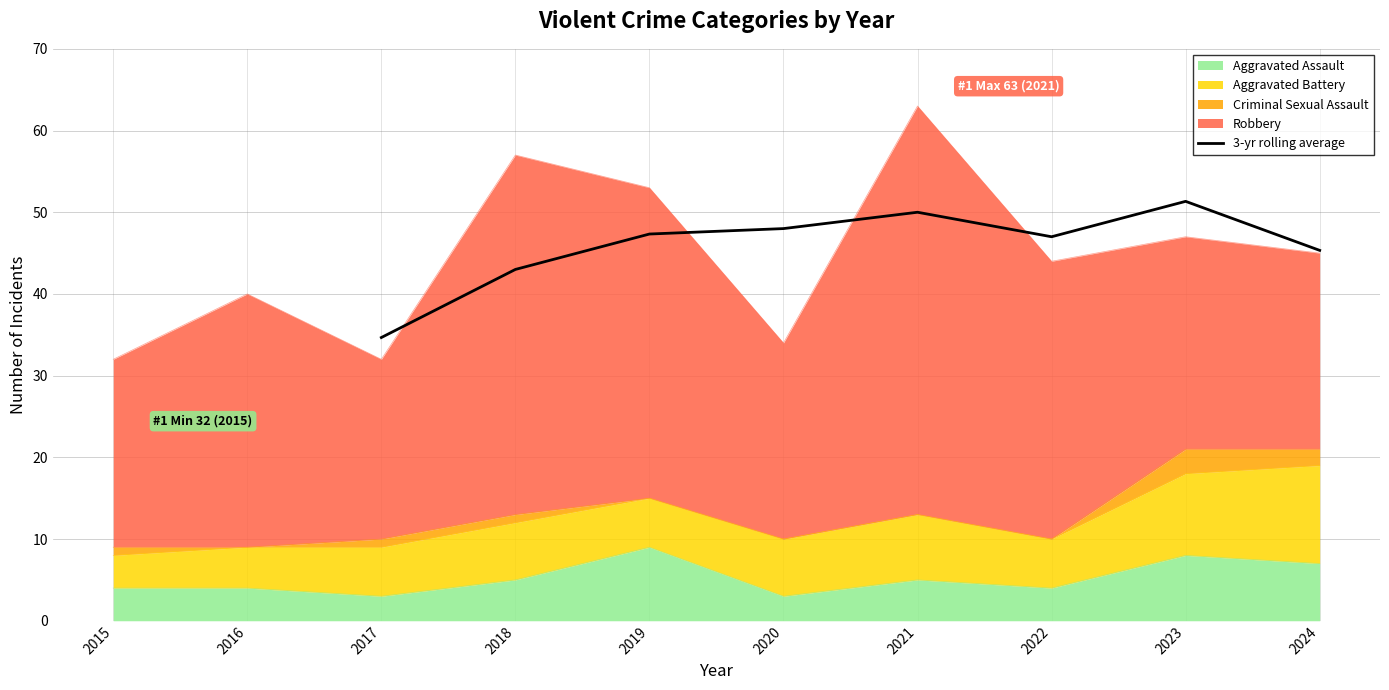

Is it true that 3-yr rolling average equals 51.3 at 2023?

True